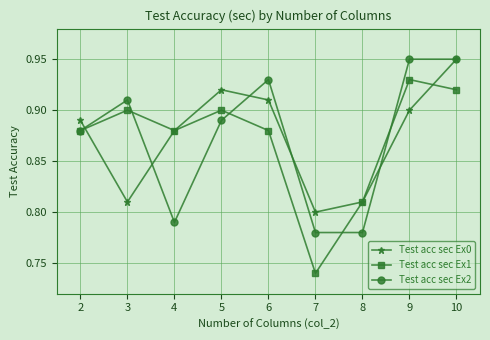

How many interior local peaks does the Test acc sec Ex1 series have?

3